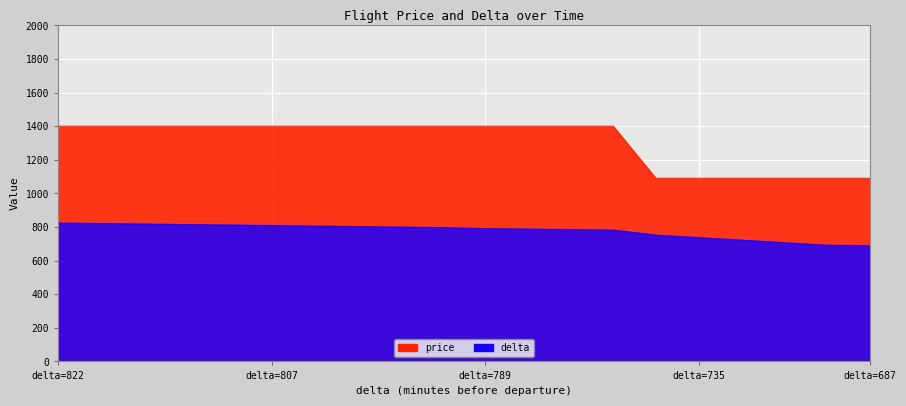

How many lines are shown in the chart?

2